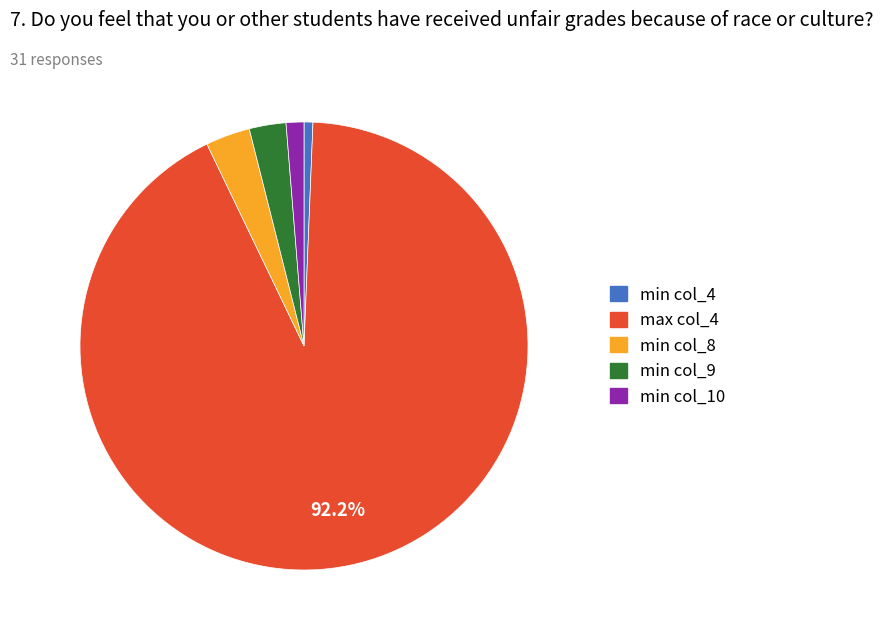

Is there a majority slice in this chart?

Yes